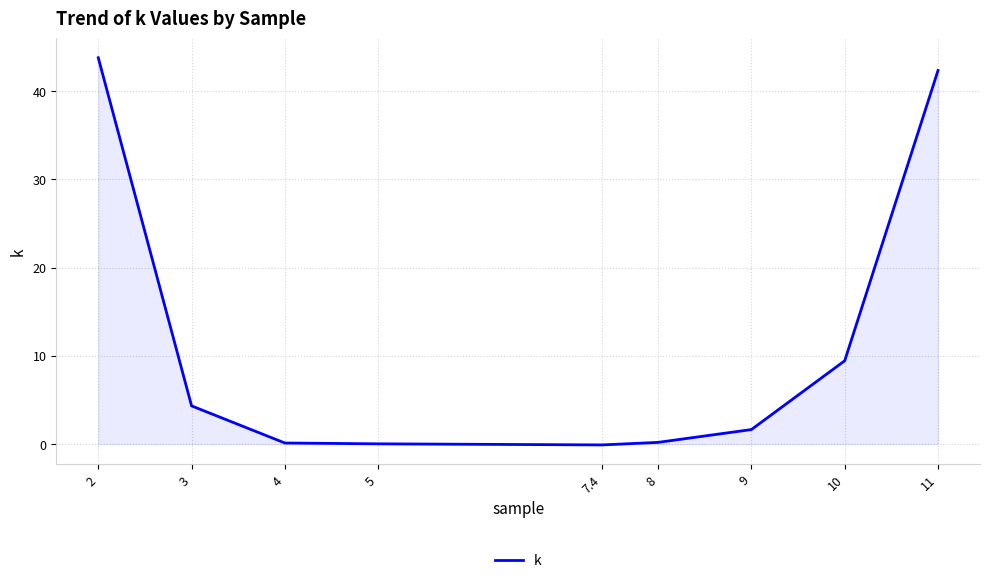

What position from the right is 3?

8